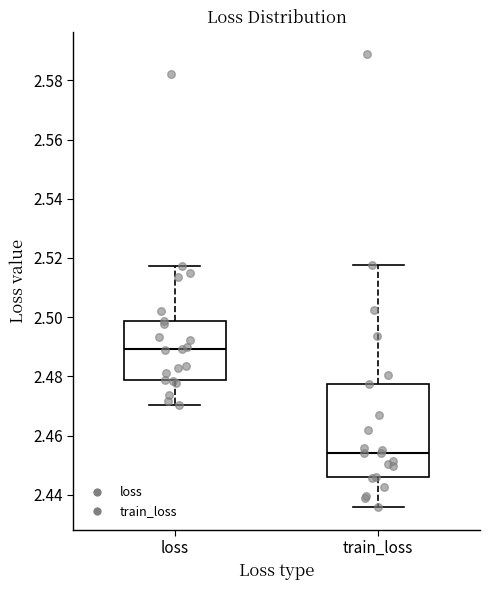

Reading left to right, read every box against the y-axis: the position of its median line, the range the box covers, and the ends of its whiskers. The values are not printed on the chart, so give them approximately, as read against the axis.

loss: median 2.490, box 2.478 to 2.498, whiskers 2.470 to 2.518
train_loss: median 2.454, box 2.446 to 2.478, whiskers 2.436 to 2.518